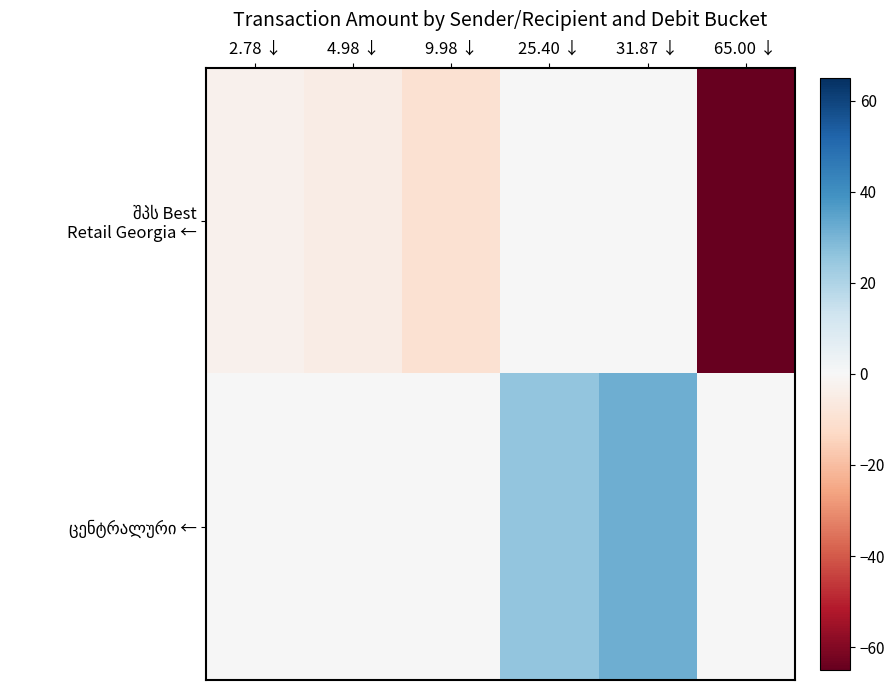

At how many categories does at least one series exceed 3?

2